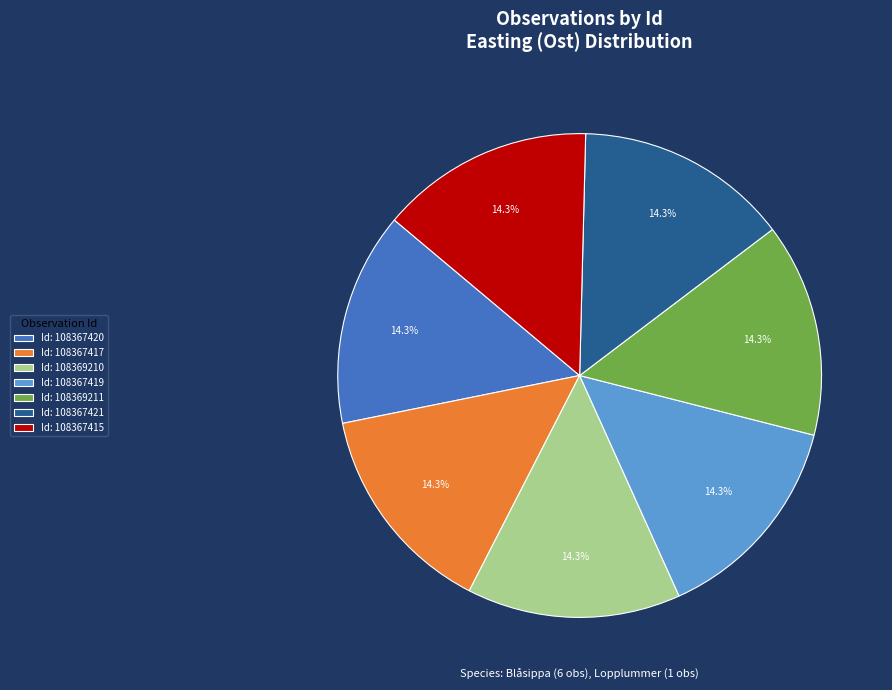

Is there any slice that represents more than half of the pie?

No